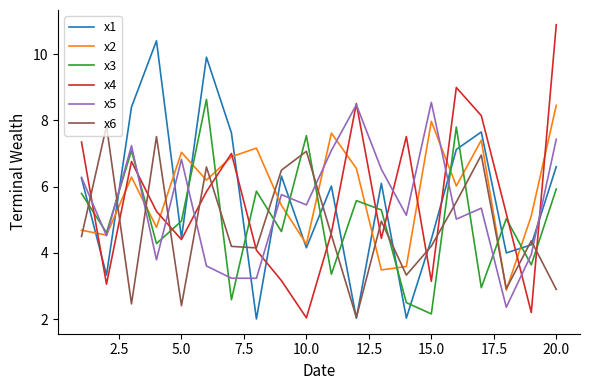

What is the minimum value shown in the chart?

2.0